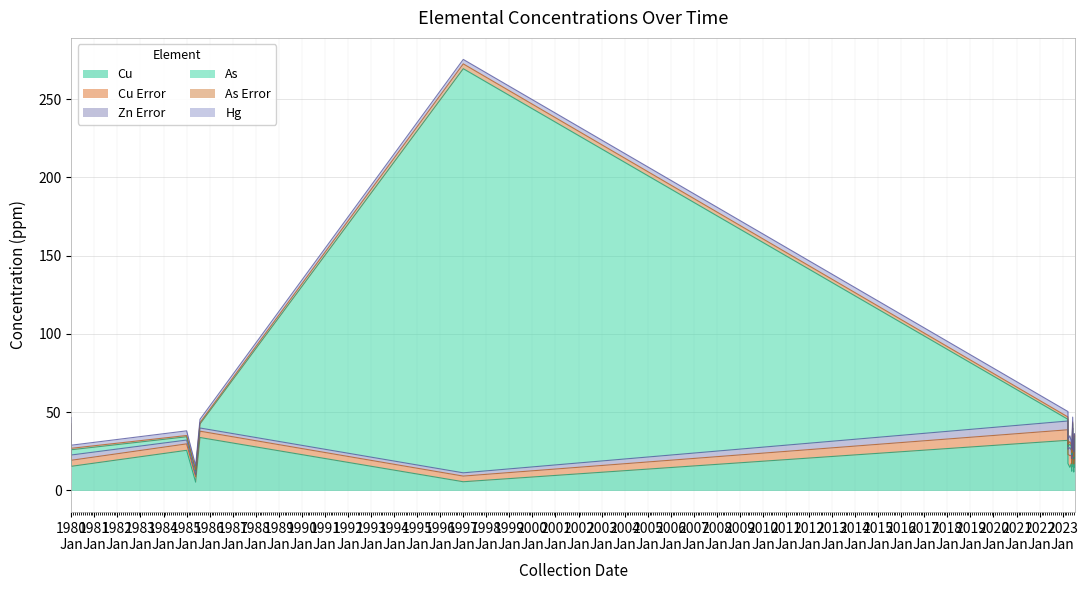

The value of Cu at 2023-07-19 is 6.5. True or false?

False